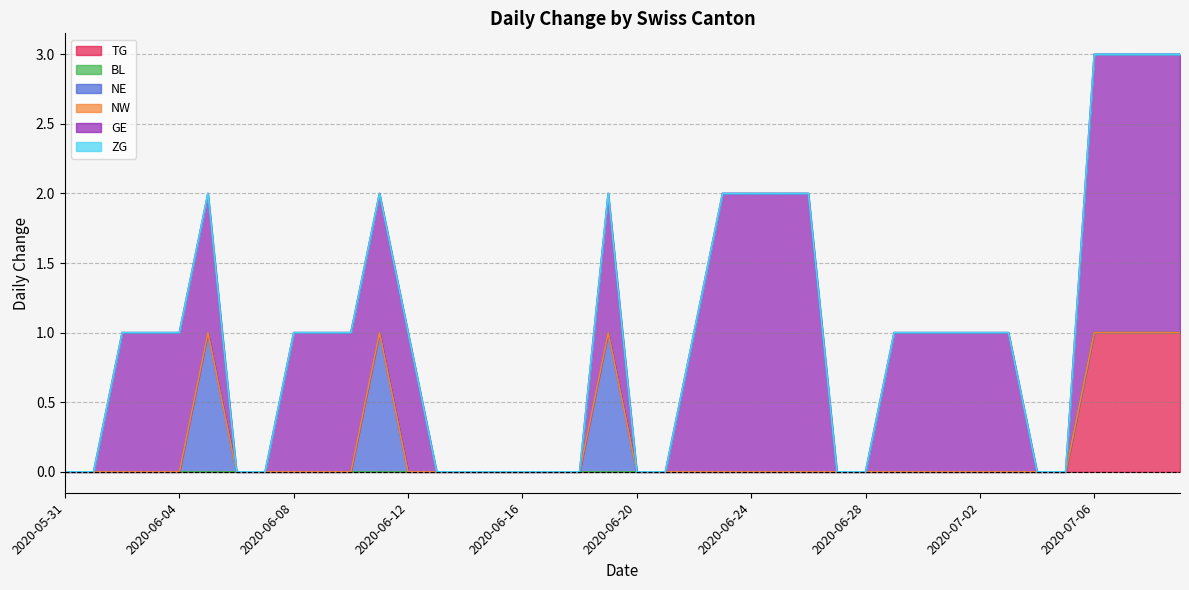

True or false: NE has more than 1 points higher than both neighbors.

True